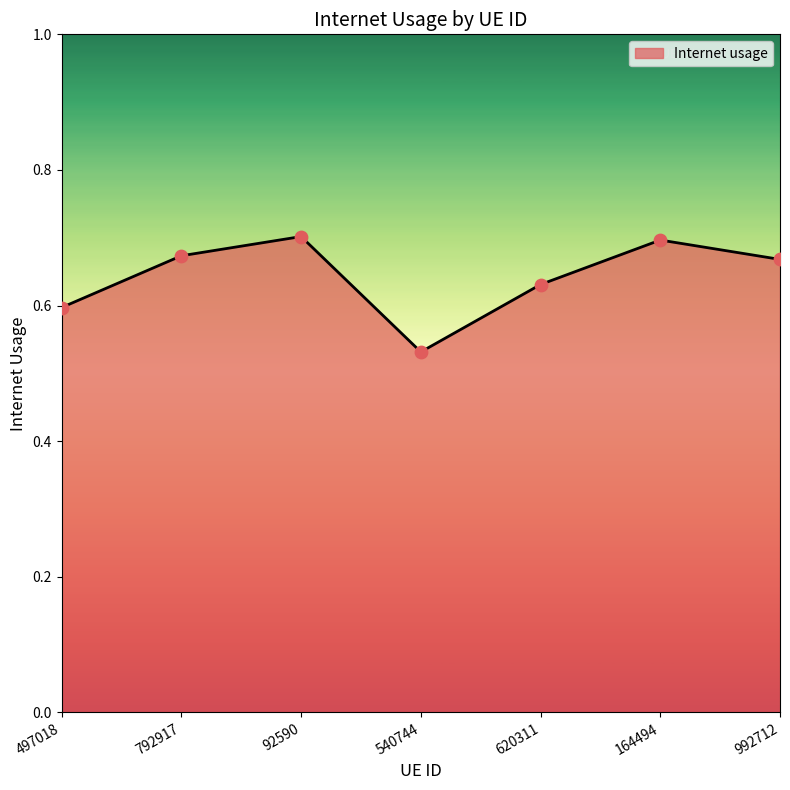

Between 164494 and 792917, which is larger?

164494